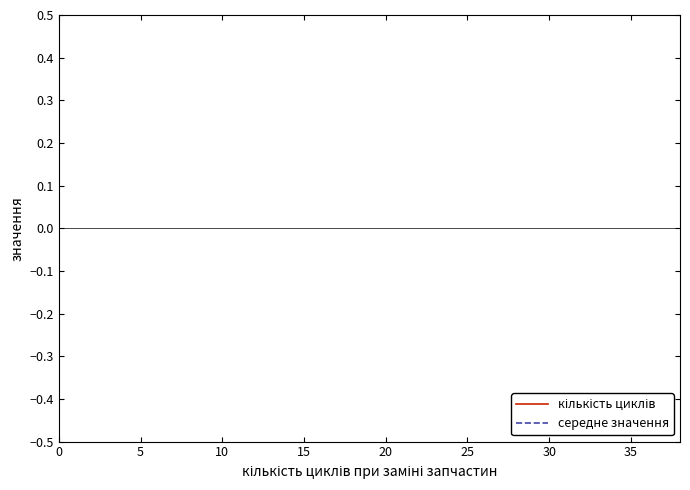

Reading left to right, what are all the values shown in this chart?

кількість циклів: -1.0	-1.0	-1.0	-1.0	-1.0	-1.0	-1.0	-1.0	-1.0	-1.0	-1.0	-1.0	-1.0	-1.0	-1.0	-1.0	-1.0	-1.0	-1.0	-1.0	-1.0	-1.0	-1.0	-1.0	-1.0	-1.0	-1.0	-1.0	-1.0	-1.0	-1.0	-1.0	-1.0	-1.0	-1.0	-1.0	-1.0	-1.0	-1.0
середне значення: -0.7	-1.0	-1.0	-1.0	-1.0	-1.0	-1.0	-1.0	-1.0	-1.0	-1.0	-1.0	-1.0	-1.0	-1.0	-1.0	-1.0	-1.0	-1.0	-1.0	-1.0	-1.0	-1.0	-1.0	-1.0	-1.0	-1.0	-1.0	-1.0	-1.0	-1.0	-1.0	-1.0	-1.0	-1.0	-1.0	-1.0	-1.0	-0.6